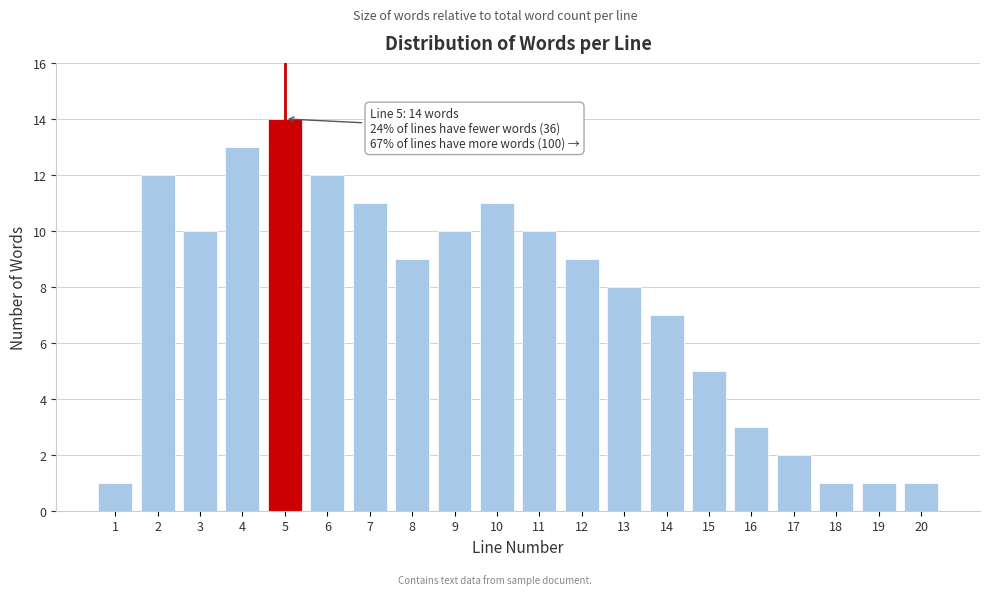

Reading right to left, list all the values displayed in this chart.

20=1	19=1	18=1	17=2	16=3	15=5	14=7	13=8	12=9	11=10	10=11	9=10	8=9	7=11	6=12	5=14	4=13	3=10	2=12	1=1